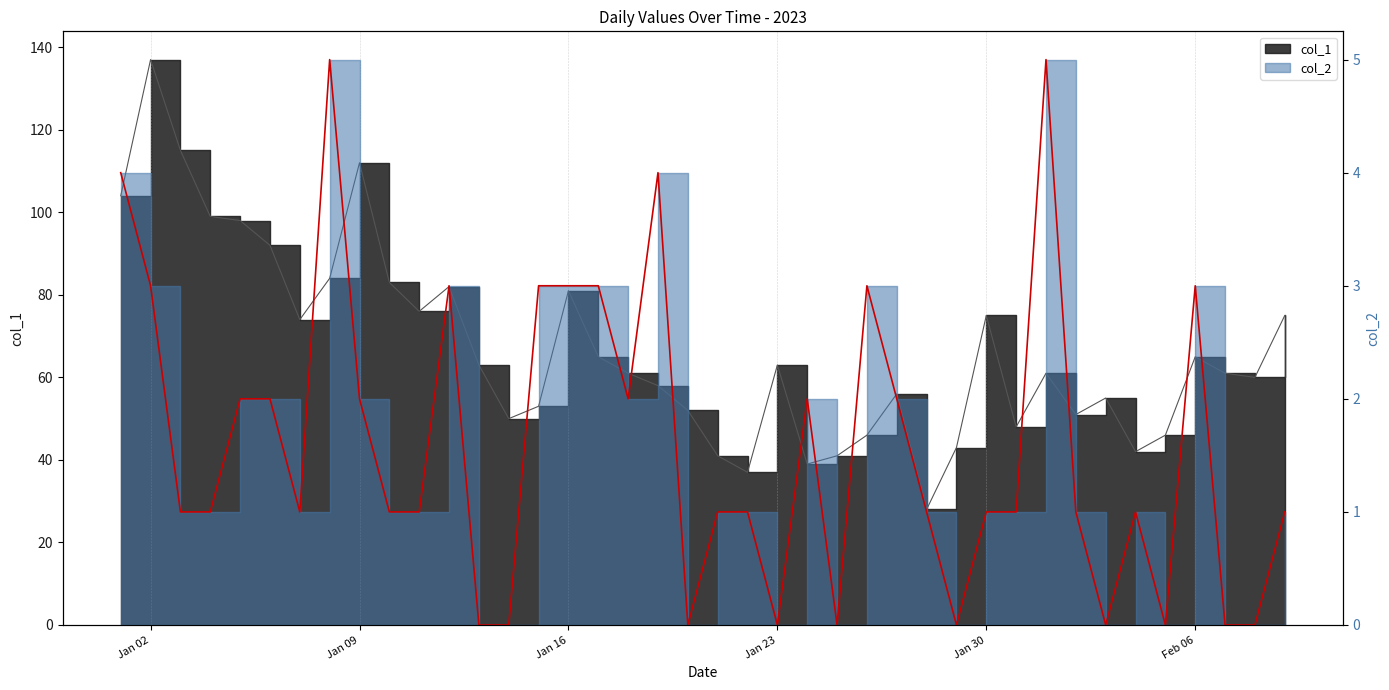

Which series has the widest spread of values?

col_1